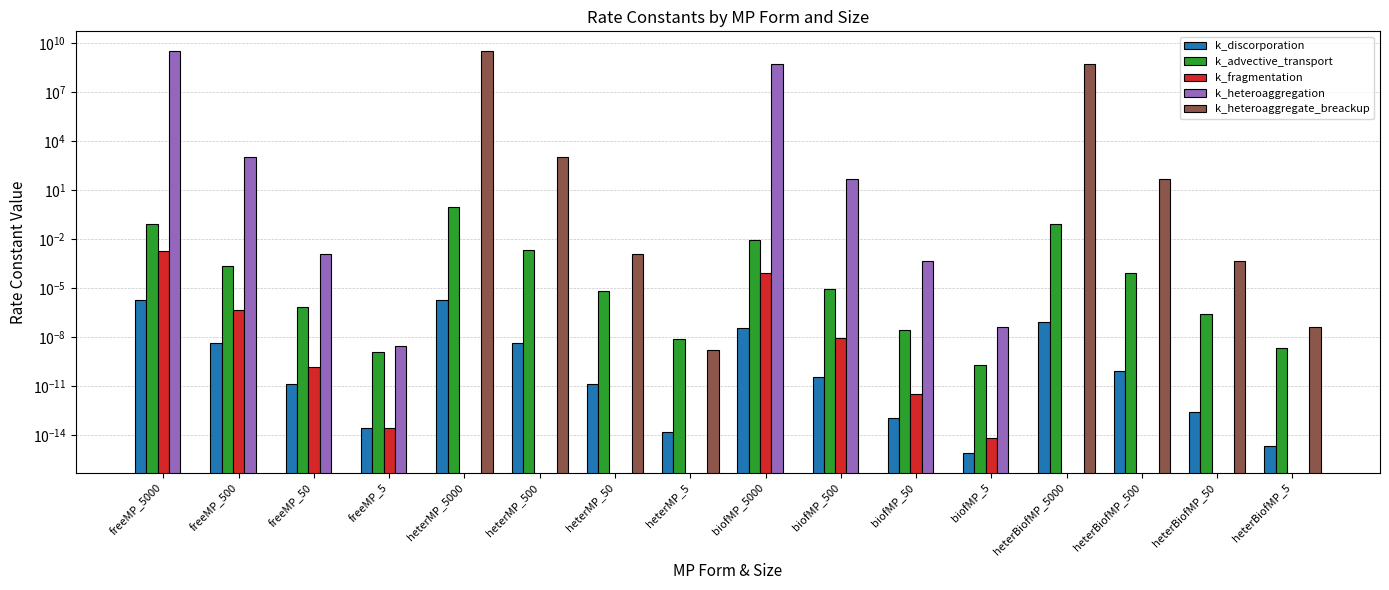

Which series changed the most between freeMP_5000 and freeMP_500?

k_heteroaggregation